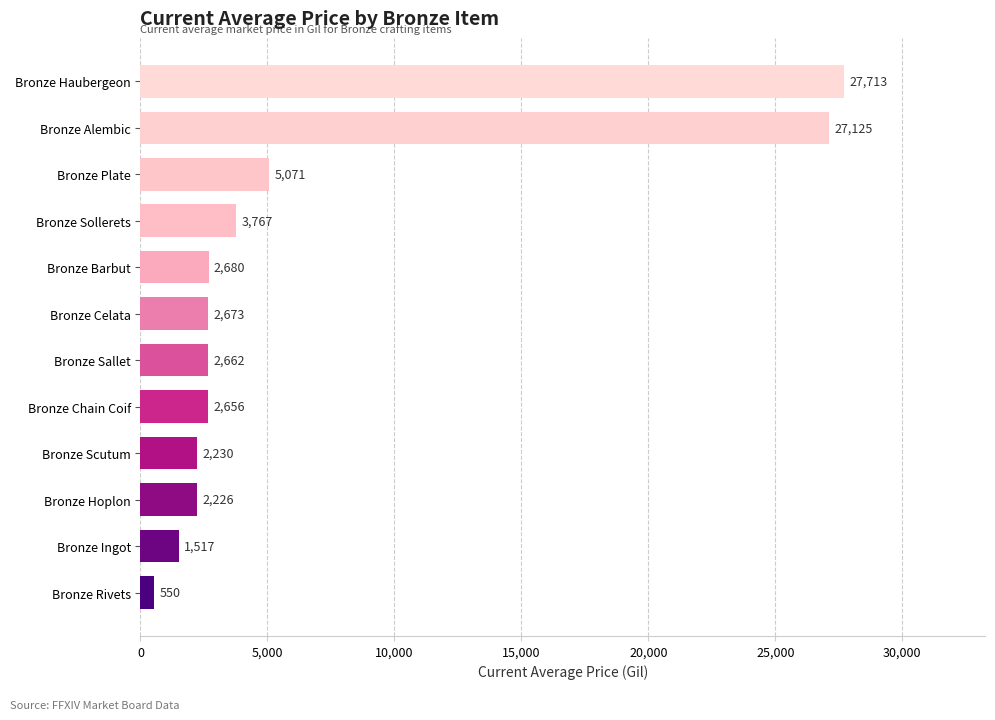

What is the greatest value displayed?

27713